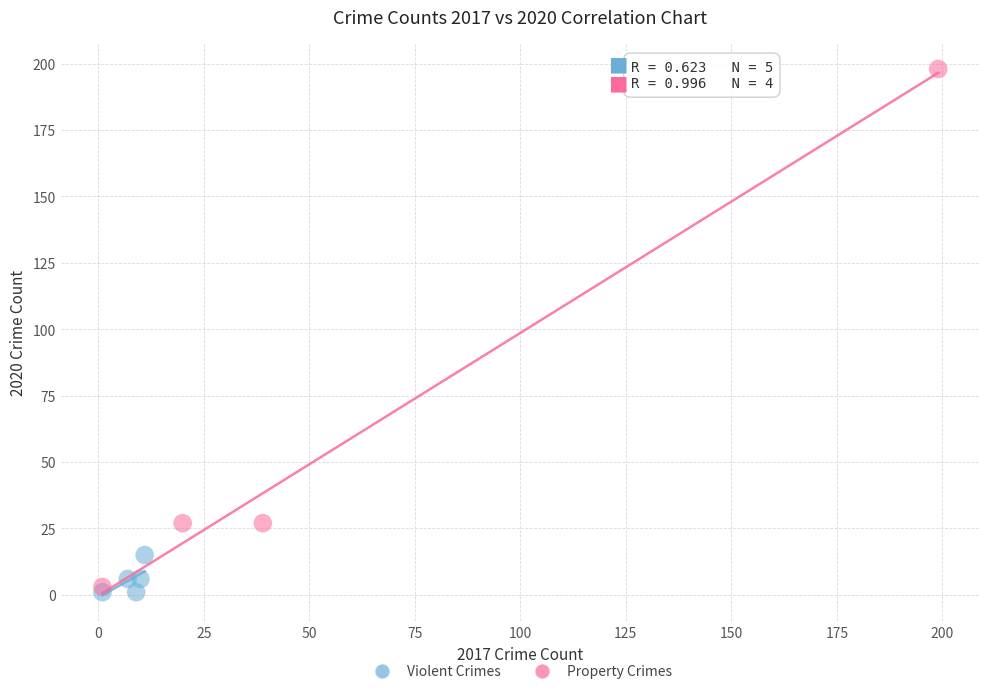

Which series reaches the maximum Y coordinate?

Property Crimes